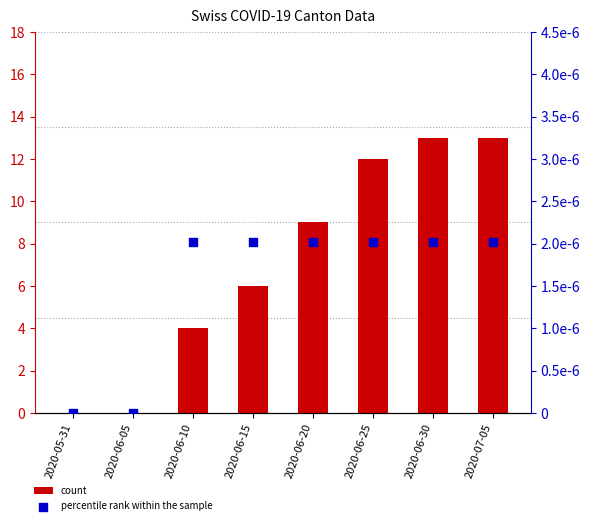

At which category is the sum across all series the highest?

2020-06-30